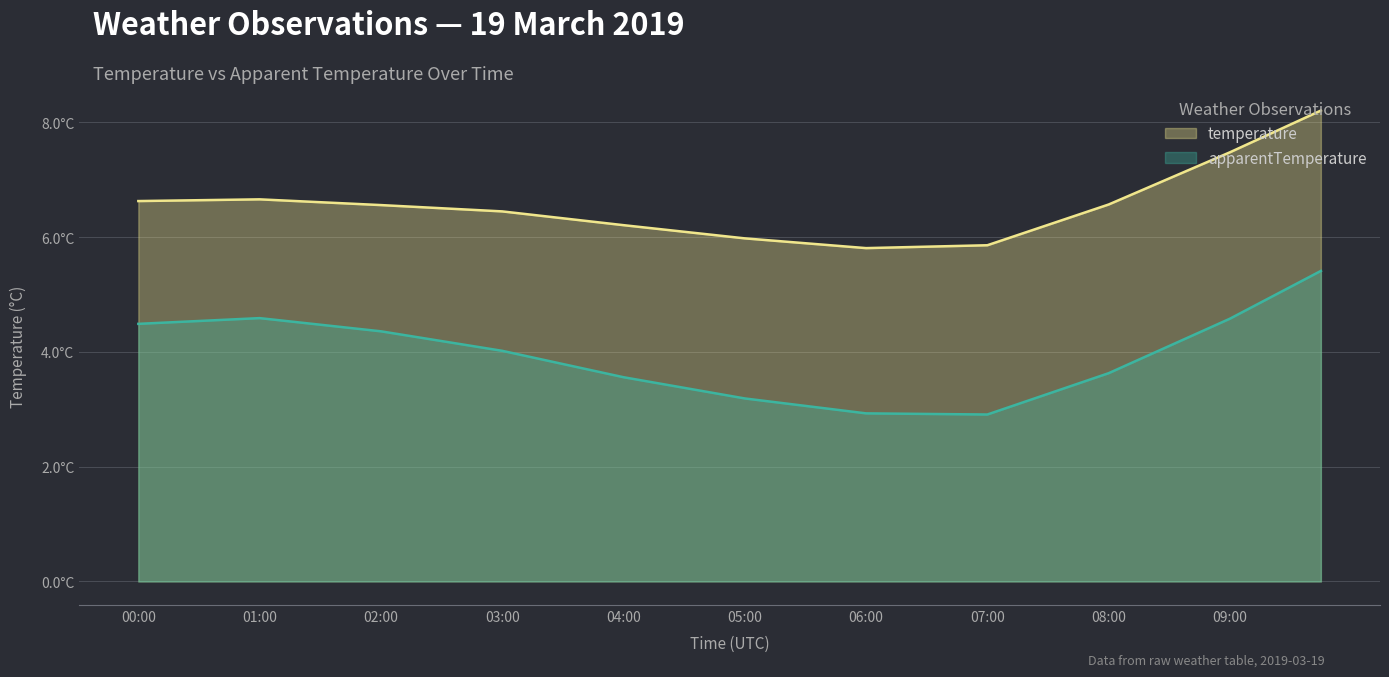

Does the chart display data point markers on the line(s)?

No